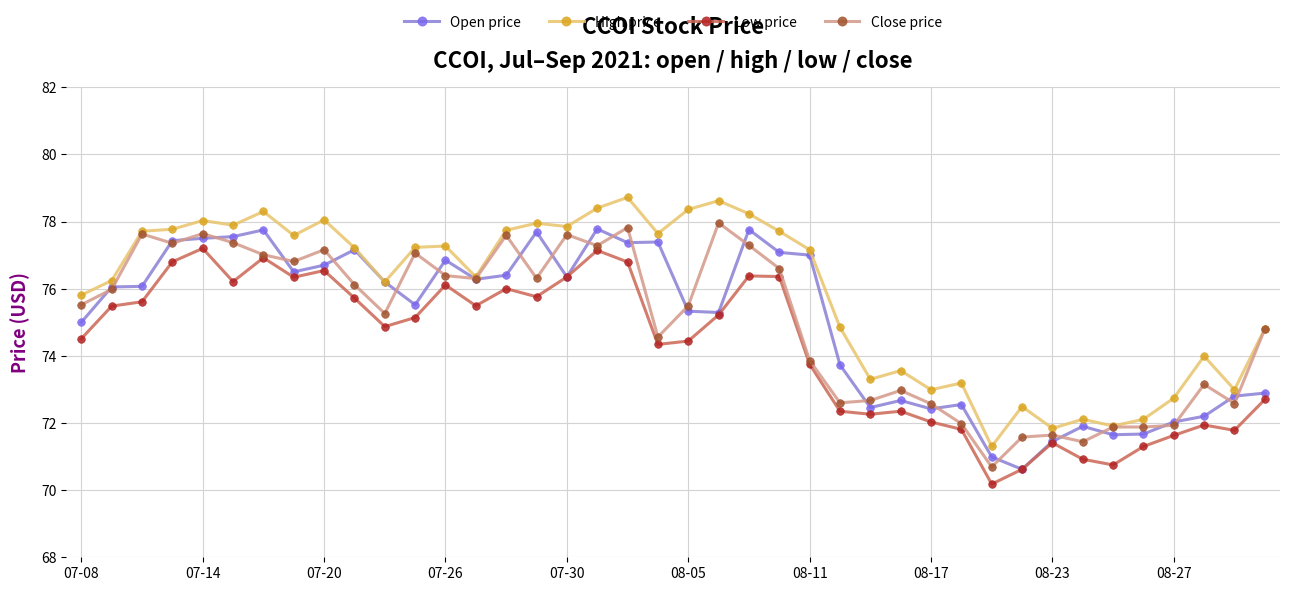

Rank the series by their maximum value, from lowest to highest.

Low price, Open price, Close price, High price